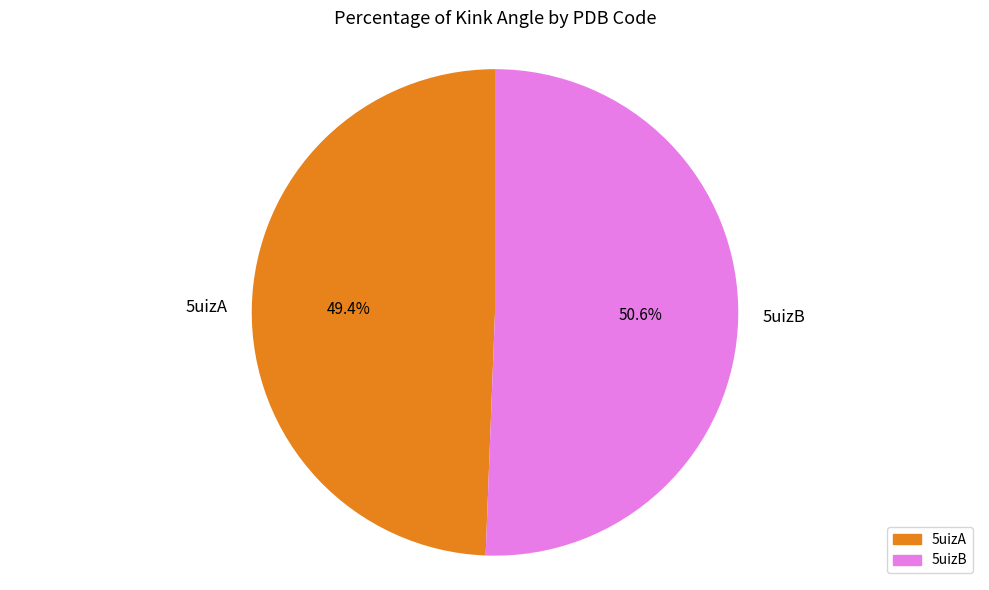

Which has a higher value, 5uizB or 5uizA?

5uizB